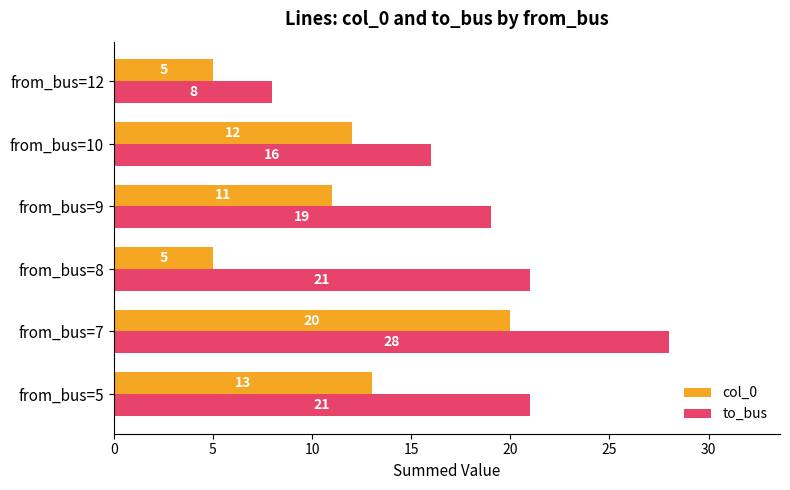

At which label is col_0 closest to 12?

from_bus=10